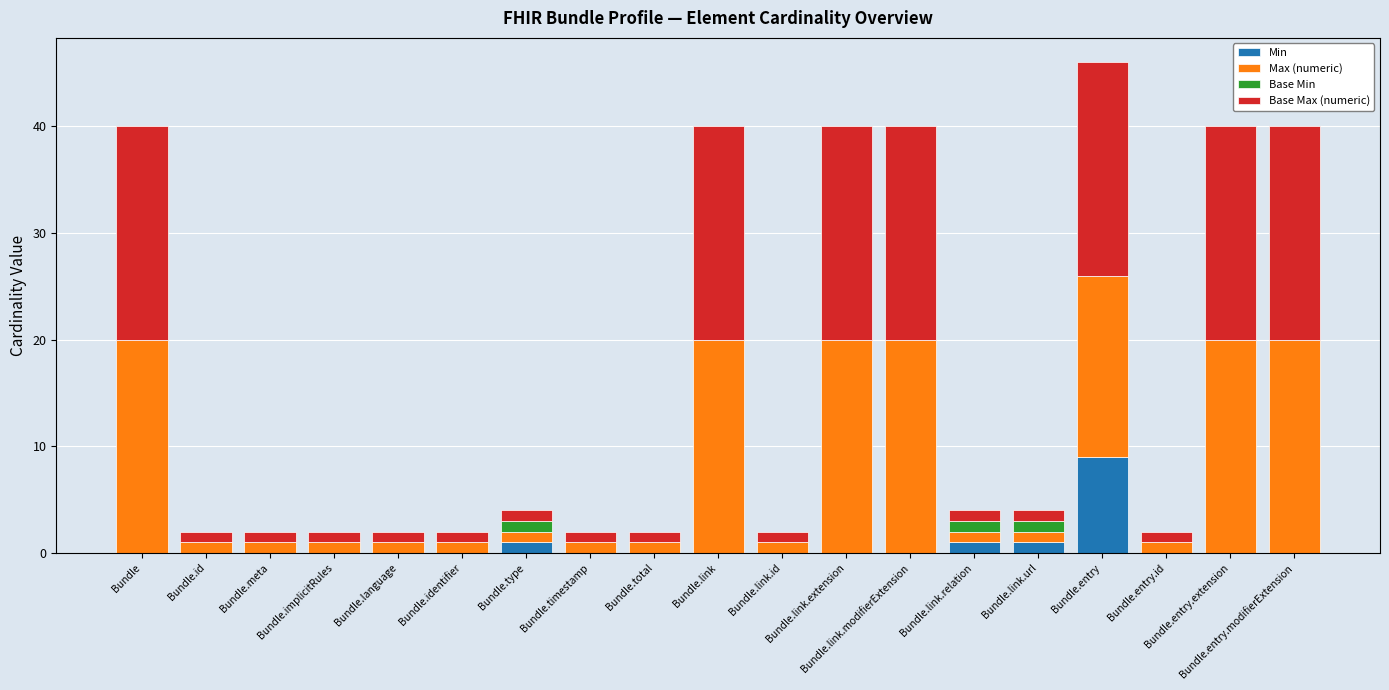

What is the highest value of the Min series?

9